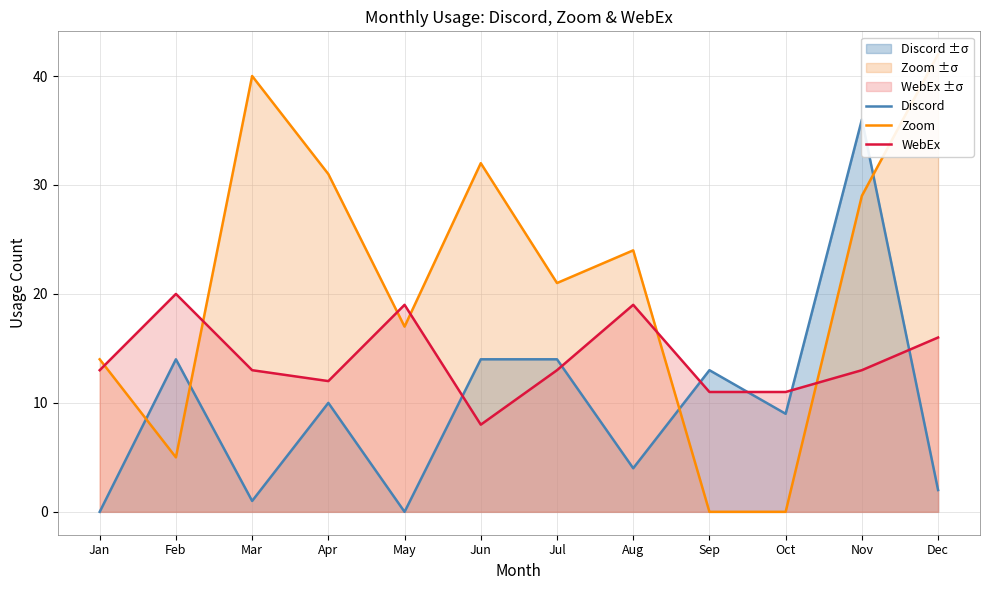

At which label does Discord first exceed 10?

Feb